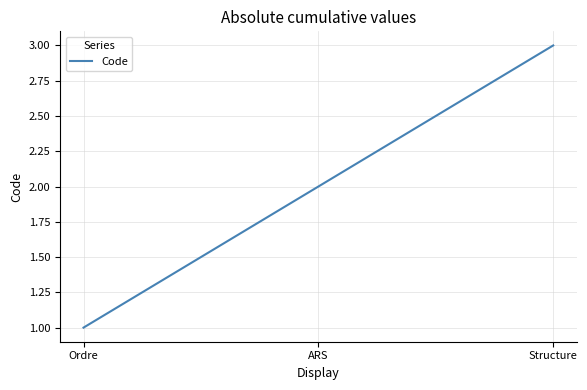

Rank the categories by value from lowest to highest.

Ordre, ARS, Structure